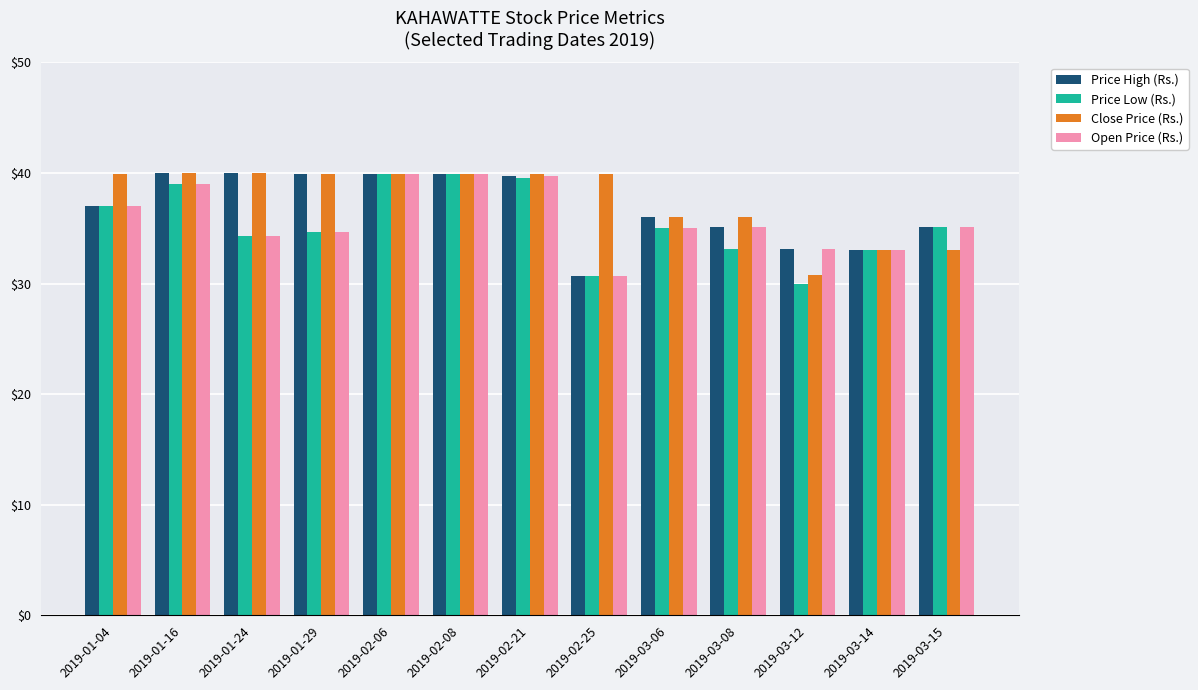

What is the label of the 8th bar from the right?

2019-02-08